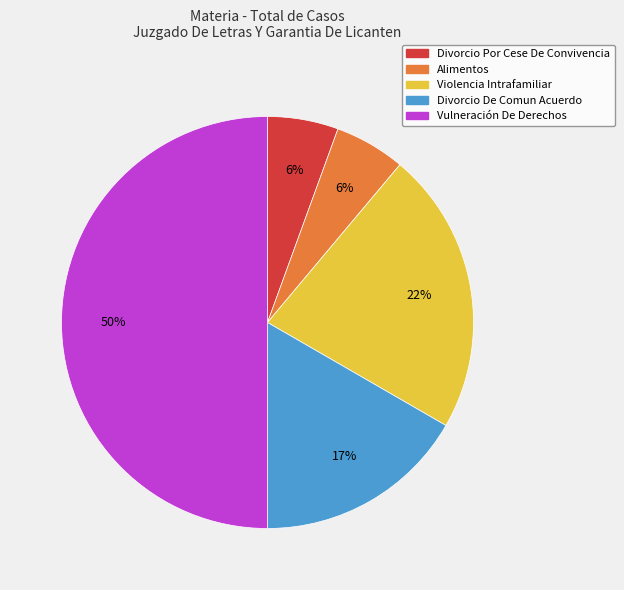

Is Divorcio Por Cese De Convivencia the majority of the pie?

No